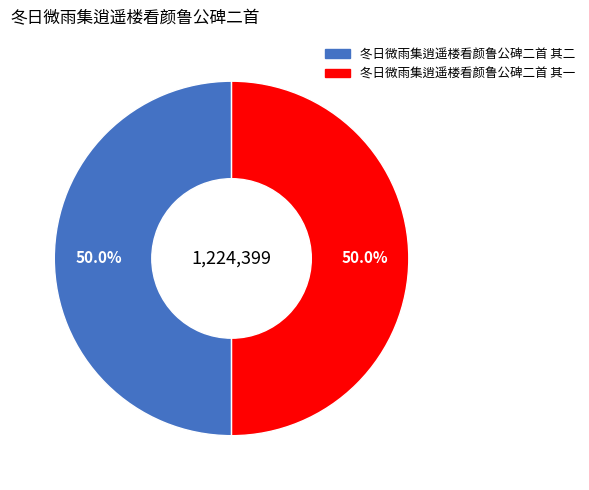

Do 冬日微雨集逍遥楼看颜鲁公碑二首 其二 and 冬日微雨集逍遥楼看颜鲁公碑二首 其一 together represent more than half of the pie?

Yes